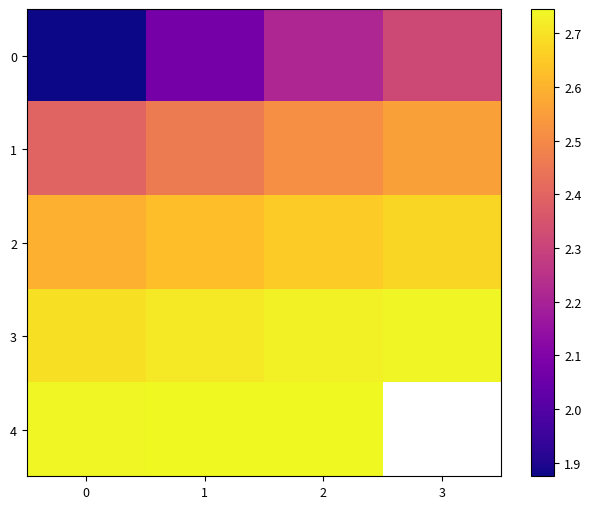

Is the value of 1 at 0 greater than the value of 4 at 3?

No